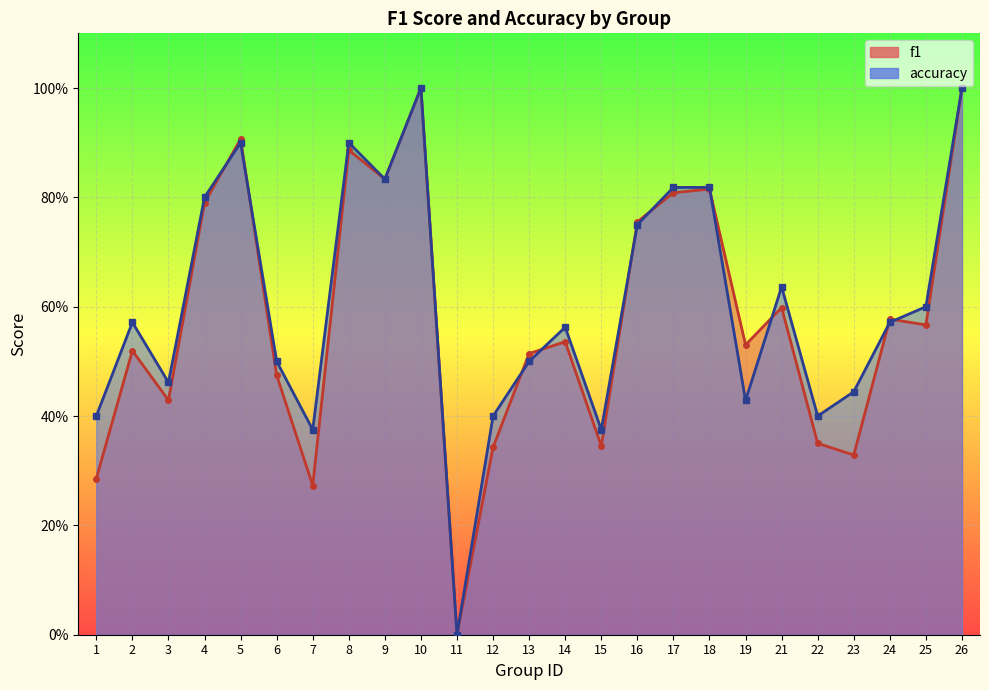

What is the average value of the accuracy series?

0.6